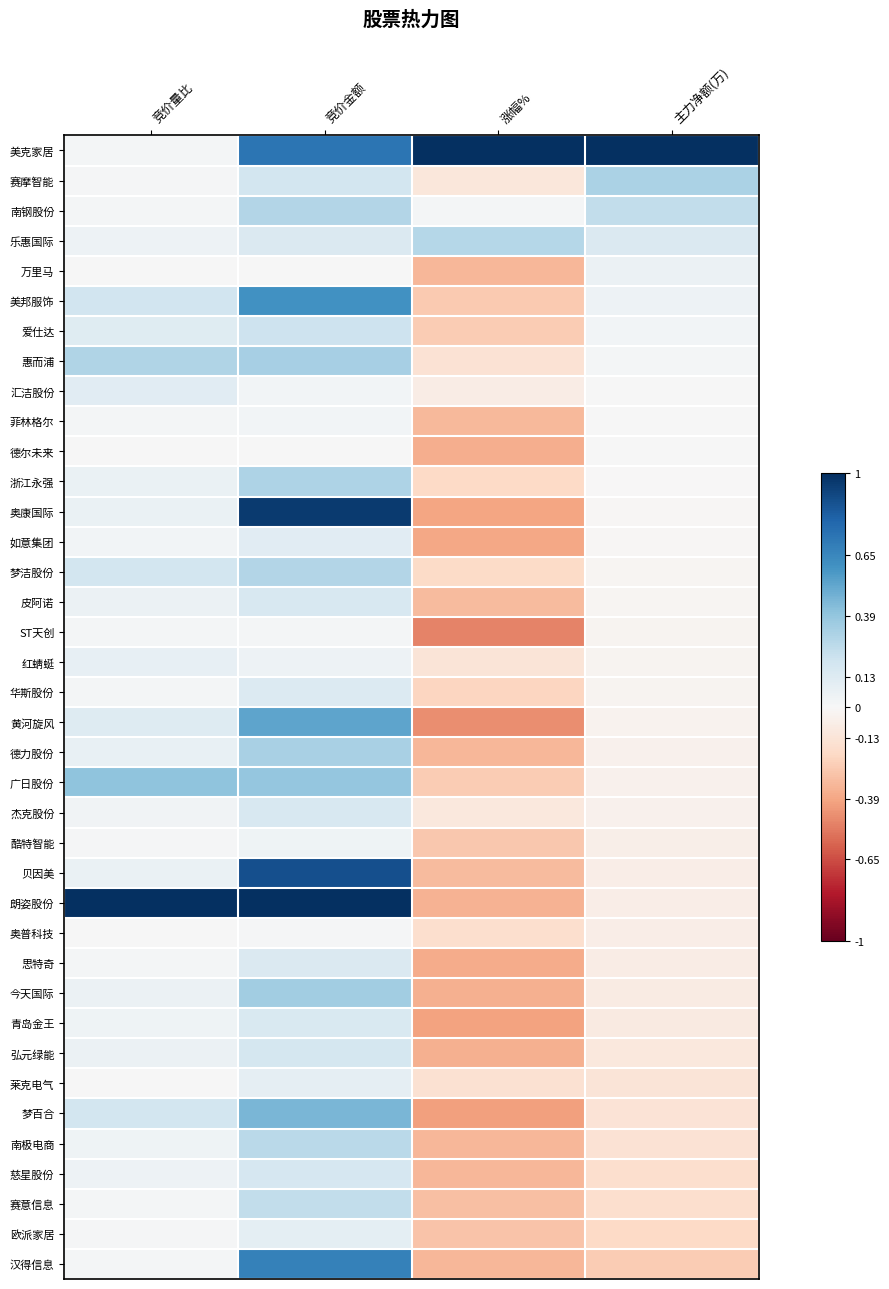

Reading left to right, transcribe all the data shown in this chart.

美克家居: 竞价量比=0.0	竞价金额=0.7	涨幅%=1.0	主力净额(万)=1.0
赛摩智能: 竞价量比=0.0	竞价金额=0.2	涨幅%=-0.1	主力净额(万)=0.3
南钢股份: 竞价量比=0.0	竞价金额=0.3	涨幅%=0.0	主力净额(万)=0.2
乐惠国际: 竞价量比=0.1	竞价金额=0.1	涨幅%=0.3	主力净额(万)=0.1
万里马: 竞价量比=0.0	竞价金额=0.0	涨幅%=-0.3	主力净额(万)=0.1
美邦服饰: 竞价量比=0.2	竞价金额=0.6	涨幅%=-0.3	主力净额(万)=0.1
爱仕达: 竞价量比=0.1	竞价金额=0.2	涨幅%=-0.3	主力净额(万)=0.0
惠而浦: 竞价量比=0.3	竞价金额=0.3	涨幅%=-0.1	主力净额(万)=0.0
汇洁股份: 竞价量比=0.1	竞价金额=0.0	涨幅%=-0.1	主力净额(万)=0.0
菲林格尔: 竞价量比=0.0	竞价金额=0.0	涨幅%=-0.3	主力净额(万)=0.0
德尔未来: 竞价量比=0.0	竞价金额=0.0	涨幅%=-0.4	主力净额(万)=0.0
浙江永强: 竞价量比=0.1	竞价金额=0.3	涨幅%=-0.2	主力净额(万)=-0.0
奥康国际: 竞价量比=0.1	竞价金额=1.0	涨幅%=-0.4	主力净额(万)=-0.0
如意集团: 竞价量比=0.0	竞价金额=0.1	涨幅%=-0.4	主力净额(万)=-0.0
梦洁股份: 竞价量比=0.2	竞价金额=0.3	涨幅%=-0.2	主力净额(万)=-0.0
皮阿诺: 竞价量比=0.1	竞价金额=0.2	涨幅%=-0.3	主力净额(万)=-0.0
ST天创: 竞价量比=0.0	竞价金额=0.0	涨幅%=-0.5	主力净额(万)=-0.0
红蜻蜓: 竞价量比=0.1	竞价金额=0.1	涨幅%=-0.1	主力净额(万)=-0.0
华斯股份: 竞价量比=0.0	竞价金额=0.1	涨幅%=-0.2	主力净额(万)=-0.0
黄河旋风: 竞价量比=0.1	竞价金额=0.5	涨幅%=-0.5	主力净额(万)=-0.0
德力股份: 竞价量比=0.1	竞价金额=0.3	涨幅%=-0.3	主力净额(万)=-0.0
广日股份: 竞价量比=0.4	竞价金额=0.4	涨幅%=-0.3	主力净额(万)=-0.0
杰克股份: 竞价量比=0.0	竞价金额=0.2	涨幅%=-0.1	主力净额(万)=-0.0
酷特智能: 竞价量比=0.0	竞价金额=0.0	涨幅%=-0.3	主力净额(万)=-0.1
贝因美: 竞价量比=0.1	竞价金额=0.9	涨幅%=-0.3	主力净额(万)=-0.1
朗姿股份: 竞价量比=1.0	竞价金额=1.0	涨幅%=-0.3	主力净额(万)=-0.1
奥普科技: 竞价量比=0.0	竞价金额=0.0	涨幅%=-0.2	主力净额(万)=-0.1
思特奇: 竞价量比=0.0	竞价金额=0.1	涨幅%=-0.4	主力净额(万)=-0.1
今天国际: 竞价量比=0.1	竞价金额=0.3	涨幅%=-0.4	主力净额(万)=-0.1
青岛金王: 竞价量比=0.0	竞价金额=0.2	涨幅%=-0.4	主力净额(万)=-0.1
弘元绿能: 竞价量比=0.1	竞价金额=0.2	涨幅%=-0.4	主力净额(万)=-0.1
莱克电气: 竞价量比=0.0	竞价金额=0.1	涨幅%=-0.1	主力净额(万)=-0.1
梦百合: 竞价量比=0.2	竞价金额=0.5	涨幅%=-0.4	主力净额(万)=-0.1
南极电商: 竞价量比=0.0	竞价金额=0.3	涨幅%=-0.3	主力净额(万)=-0.1
慈星股份: 竞价量比=0.1	竞价金额=0.2	涨幅%=-0.3	主力净额(万)=-0.2
赛意信息: 竞价量比=0.0	竞价金额=0.2	涨幅%=-0.3	主力净额(万)=-0.2
欧派家居: 竞价量比=0.0	竞价金额=0.1	涨幅%=-0.3	主力净额(万)=-0.2
汉得信息: 竞价量比=0.0	竞价金额=0.7	涨幅%=-0.3	主力净额(万)=-0.3